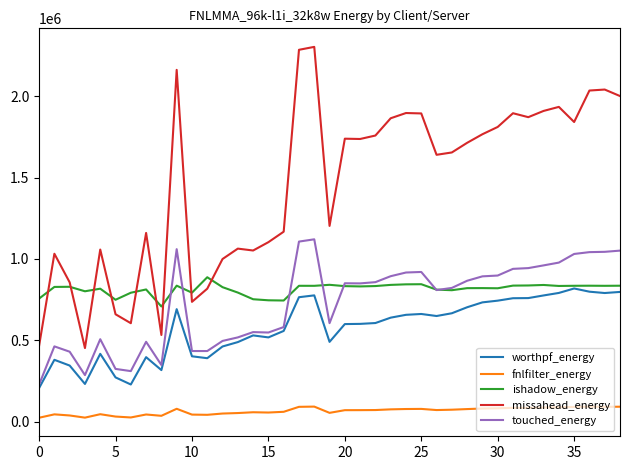

True or false: fnlfilter_energy and missahead_energy cross at least once.

False